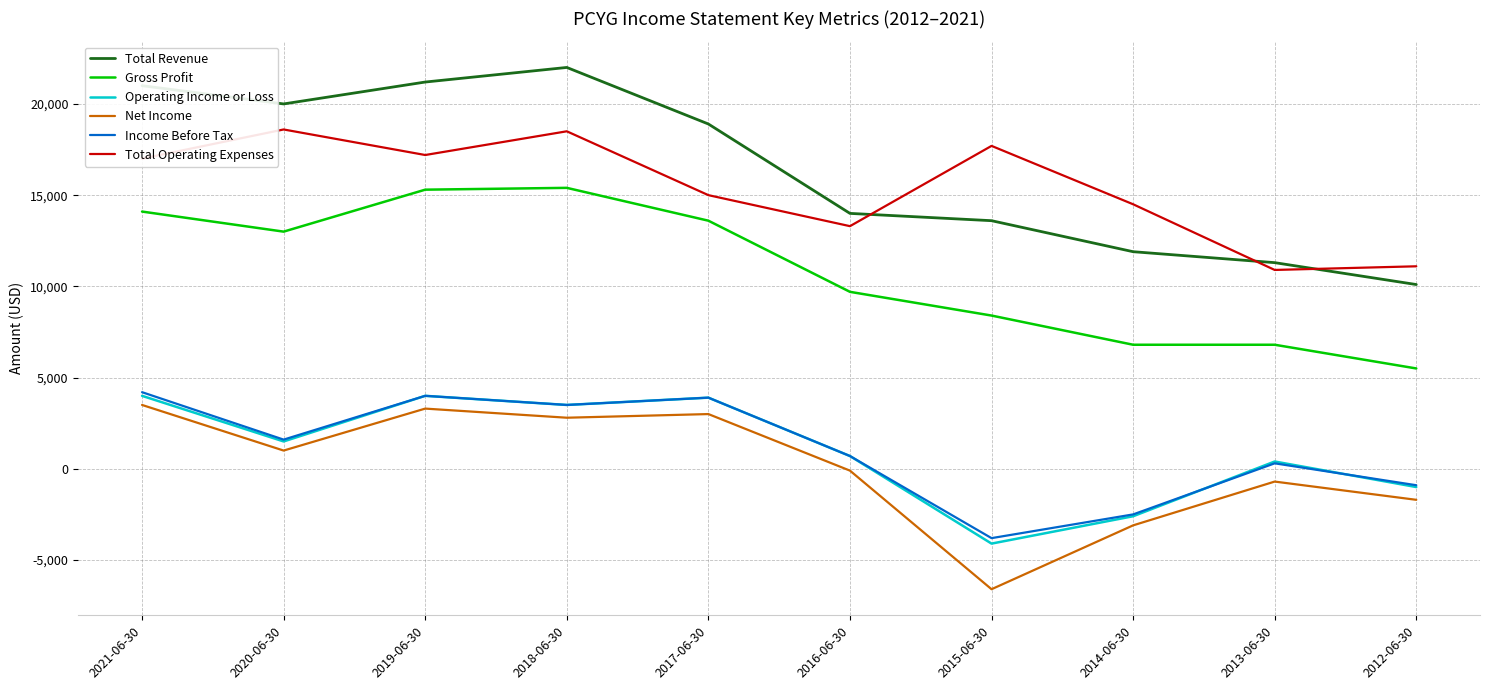

What is the maximum value shown in the chart?

22000